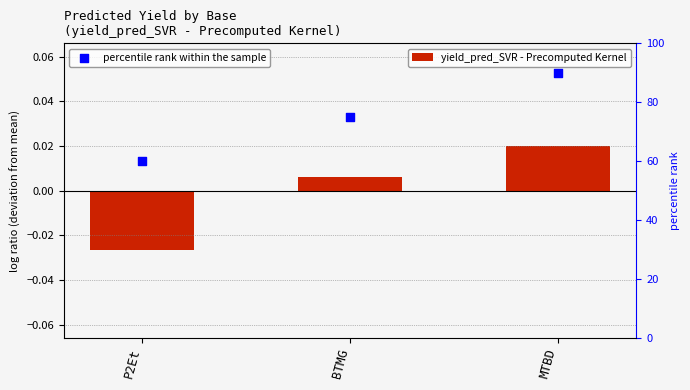

Which series reaches the minimum Y coordinate?

yield_pred_SVR - Precomputed Kernel